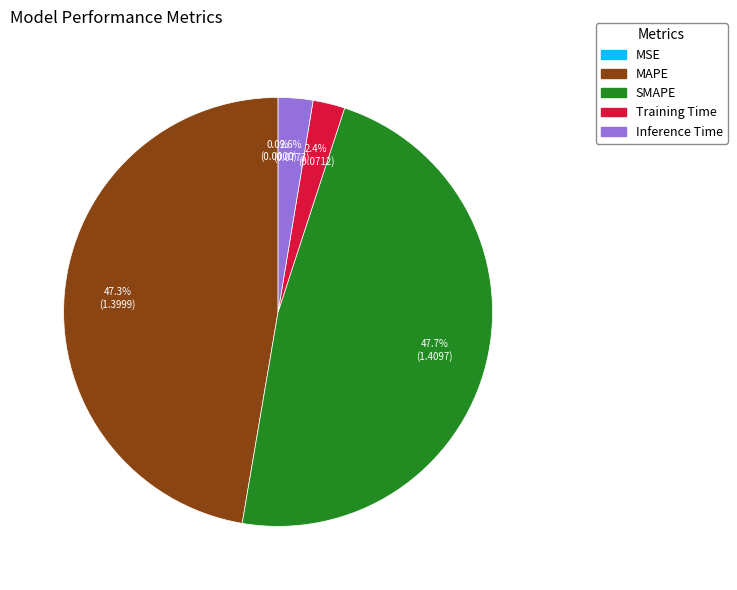

Between SMAPE and Inference Time, which is larger?

SMAPE